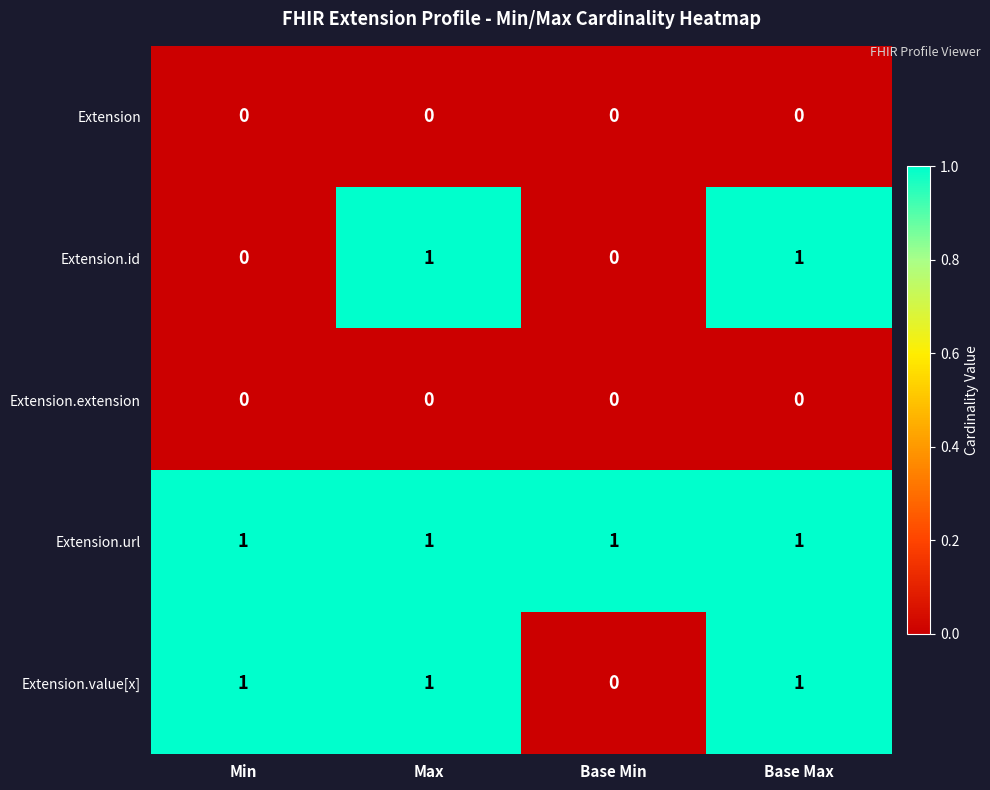

Reading left to right, what are all the values shown in this chart?

Extension: 0	0	0	0
Extension.id: 0	1	0	1
Extension.extension: 0	0	0	0
Extension.url: 1	1	1	1
Extension.value[x]: 1	1	0	1